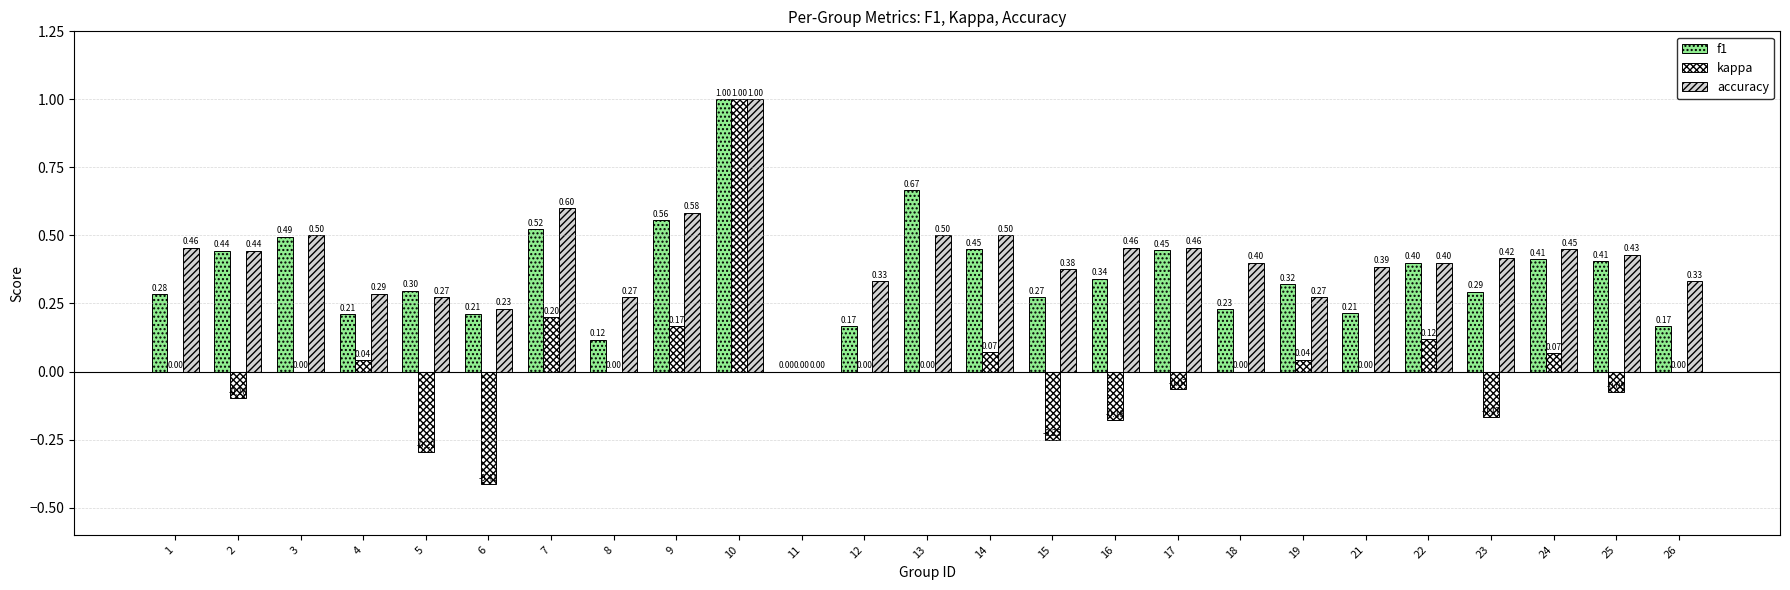

Read the accuracy value at 10.

1.0